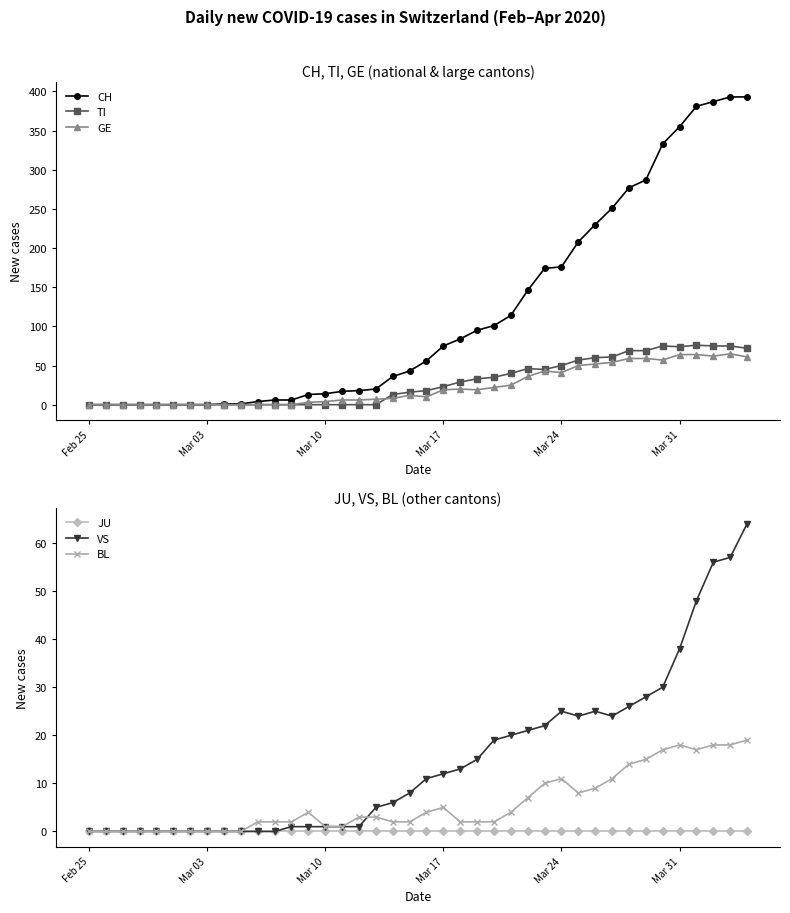

True or false: CH and TI cross at least once.

False